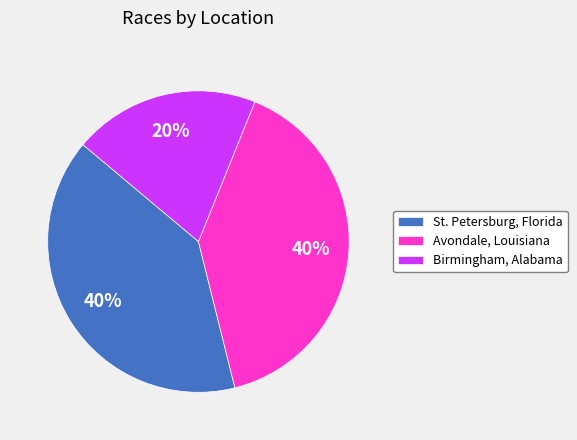

True or false: St. Petersburg, Florida accounts for 40% of the total.

True